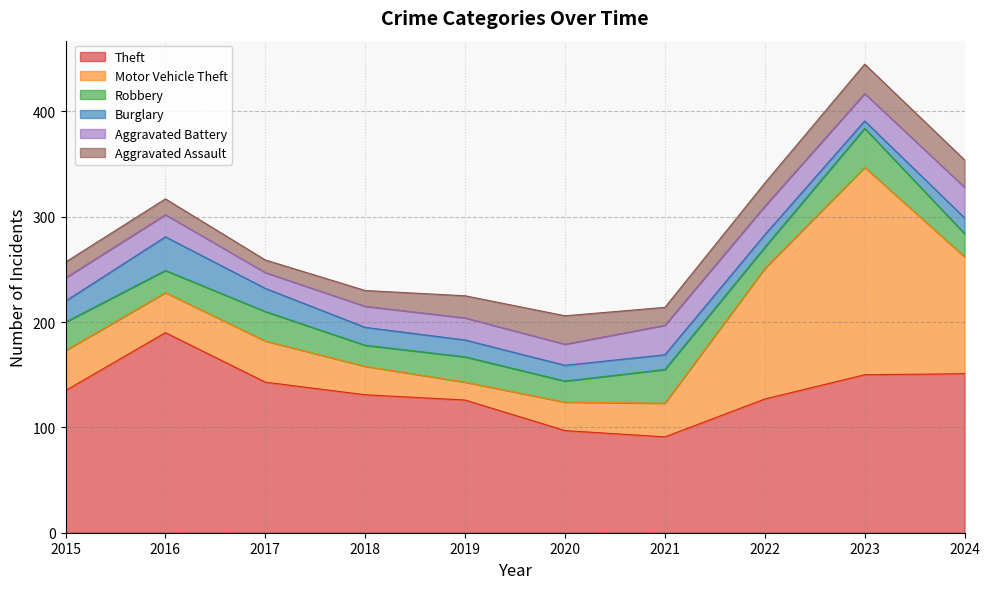

Reading left to right, list all the values displayed in this chart.

Theft: 135	190	143	131	126	97	91	127	150	151
Motor Vehicle Theft: 38	38	39	27	17	27	32	124	197	111
Robbery: 27	21	28	20	24	20	32	20	37	22
Burglary: 20	32	22	17	16	15	14	12	7	15
Aggravated Battery: 22	21	15	20	21	20	28	27	26	29
Aggravated Assault: 15	15	12	15	21	27	17	22	28	26